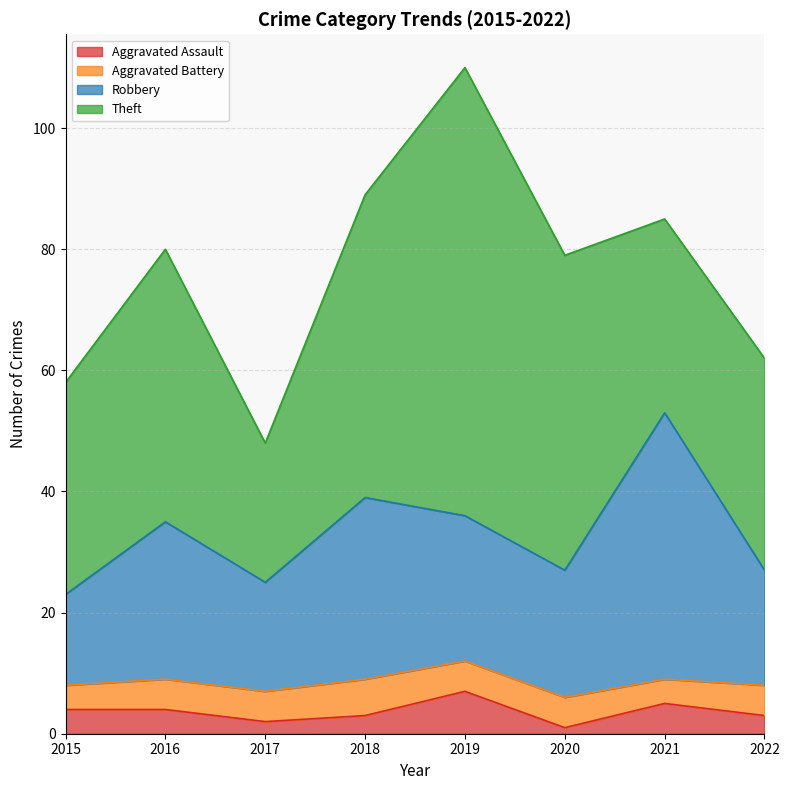

How many data points does each series have?

8